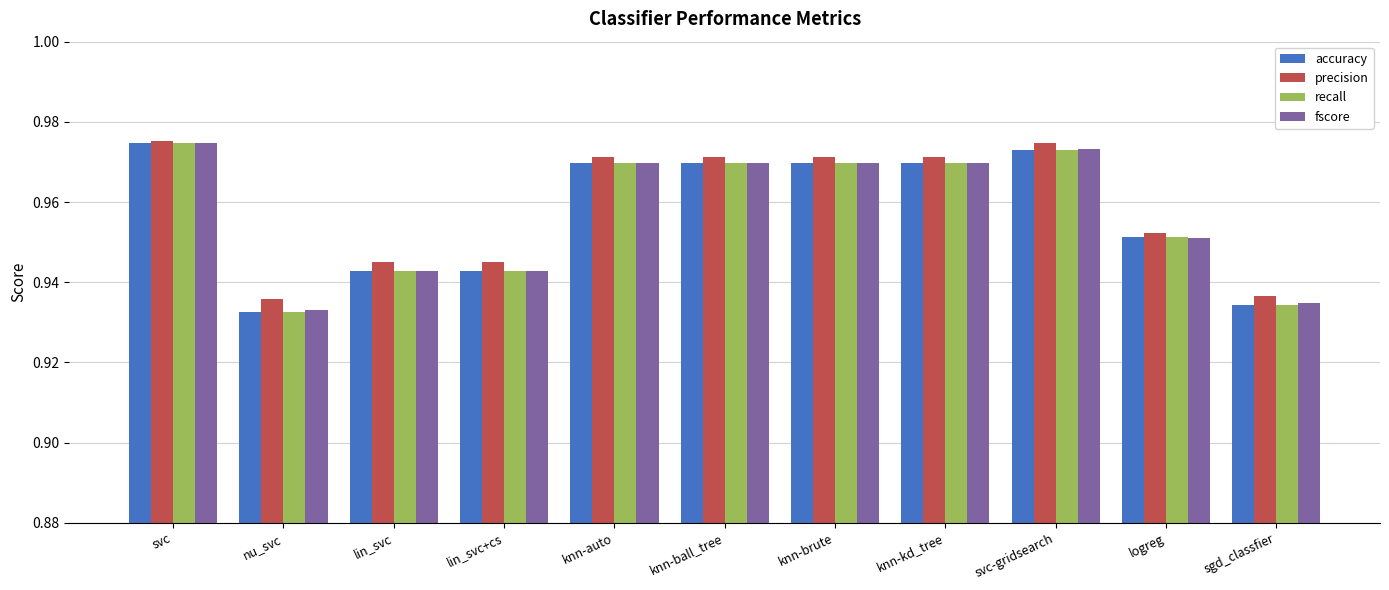

At how many categories does at least one series exceed 0?

11